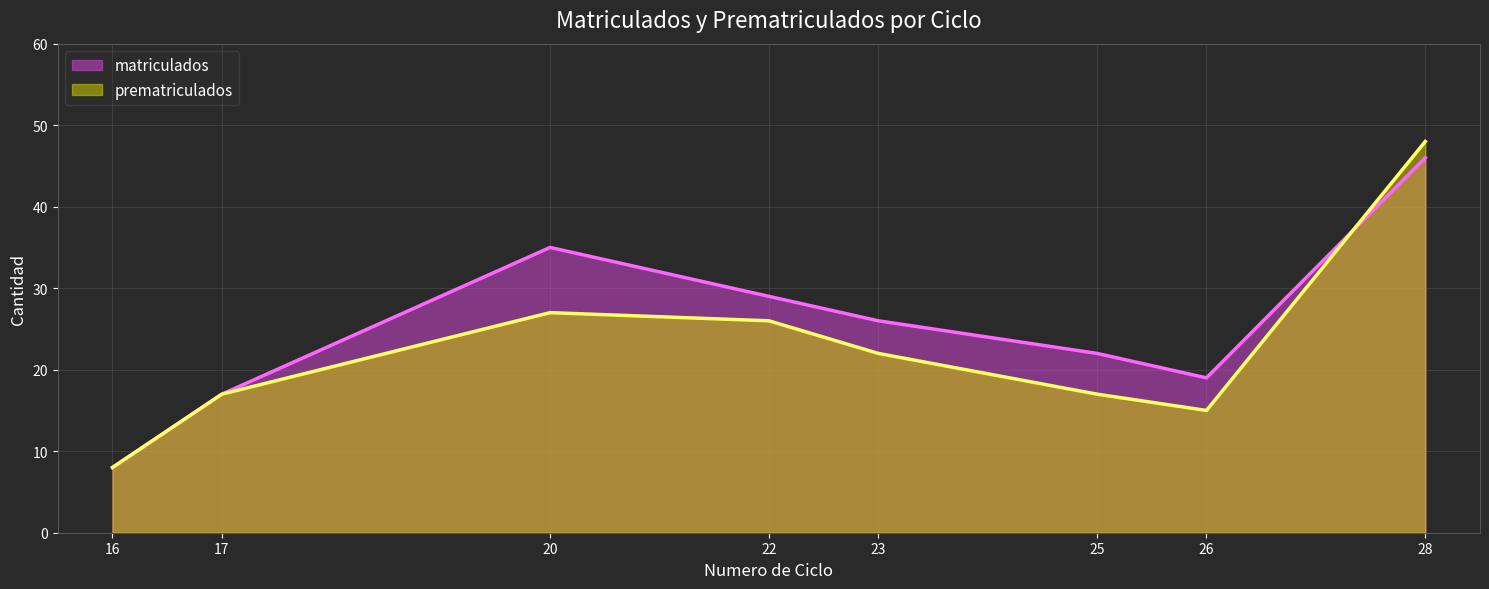

Rank the series at 26 from highest to lowest value.

matriculados, prematriculados